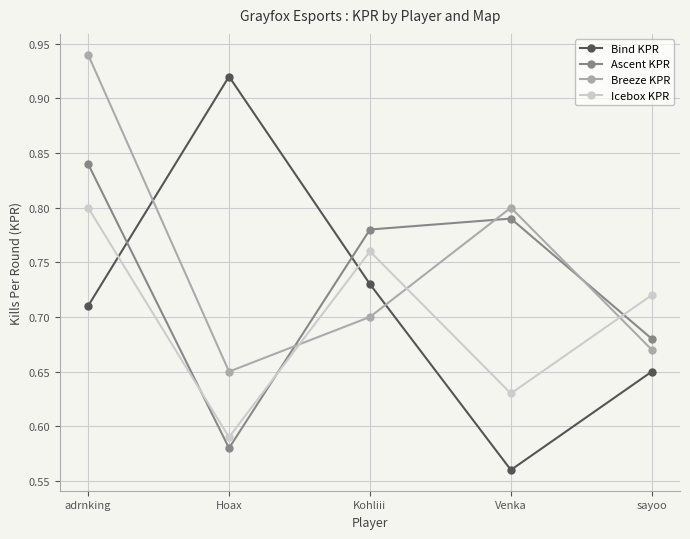

The value of Breeze KPR at Hoax is 0.1. True or false?

False